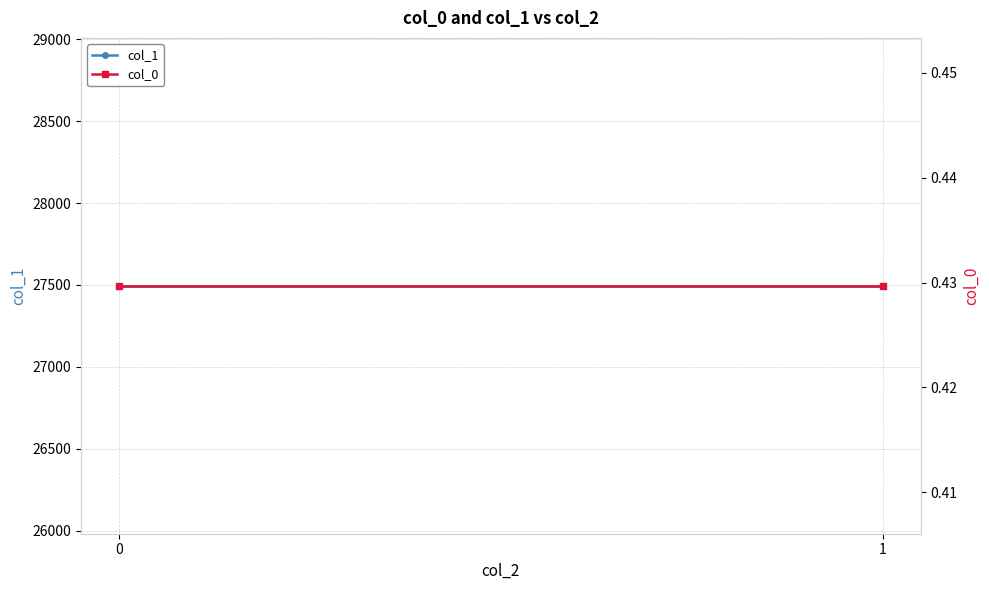

What is the spread (max minus min) of values at 0?

27494.6